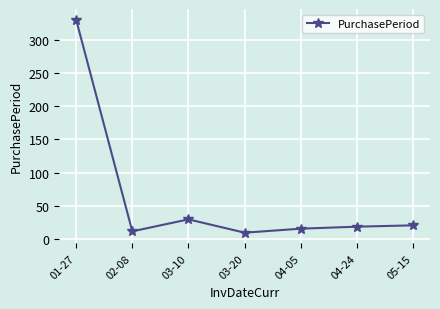

True or false: the data shows 35 at 05-15.

False